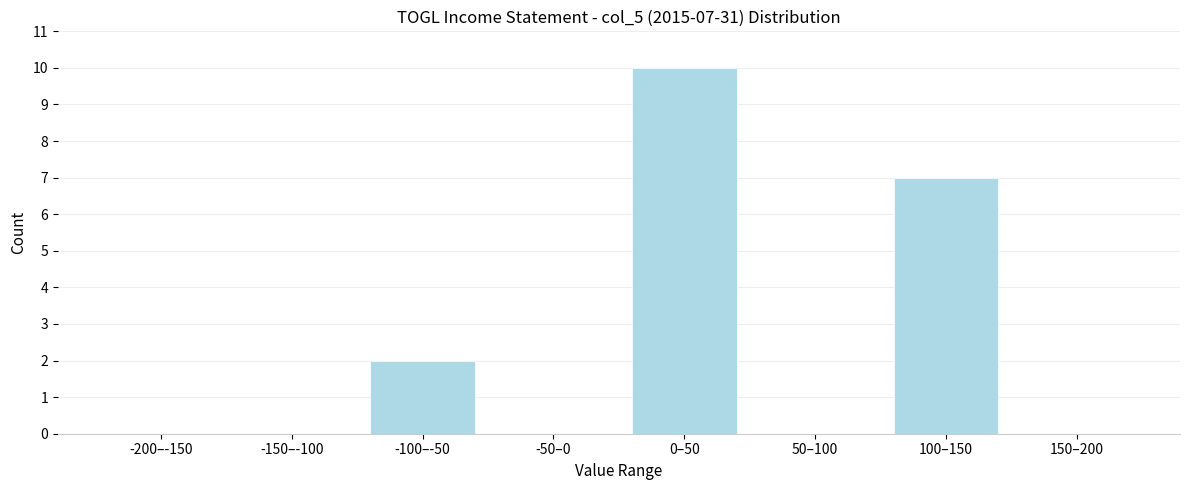

Reading right to left, what are all the values shown in this chart?

150–200=0	100–150=7	50–100=0	0–50=10	-50–0=0	-100–-50=2	-150–-100=0	-200–-150=0